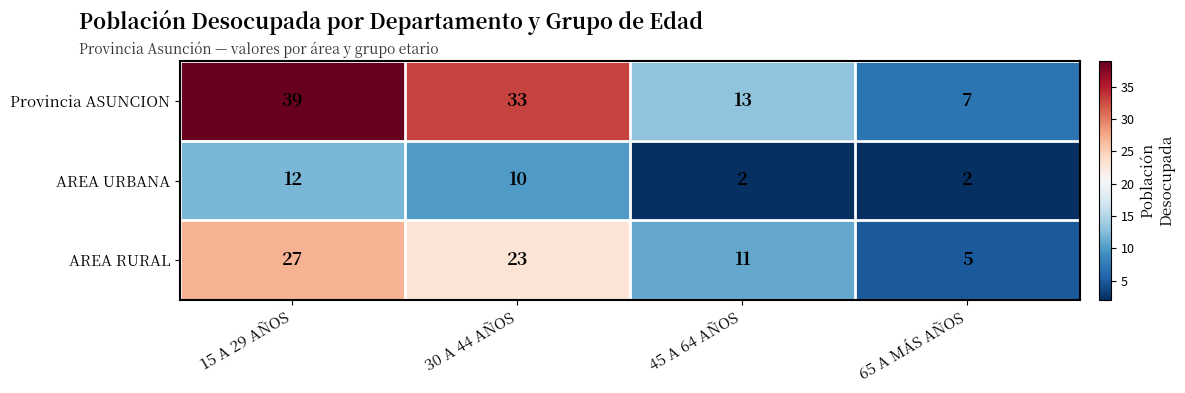

The value of Provincia ASUNCION at 15 A 29 AÑOS is 24. True or false?

False